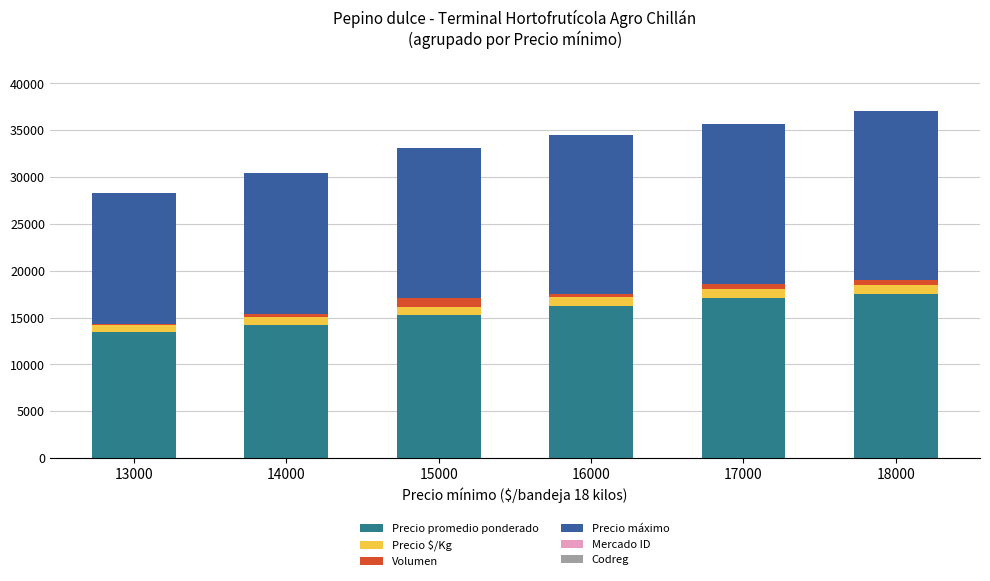

What is the average value of the Precio $/Kg series?

877